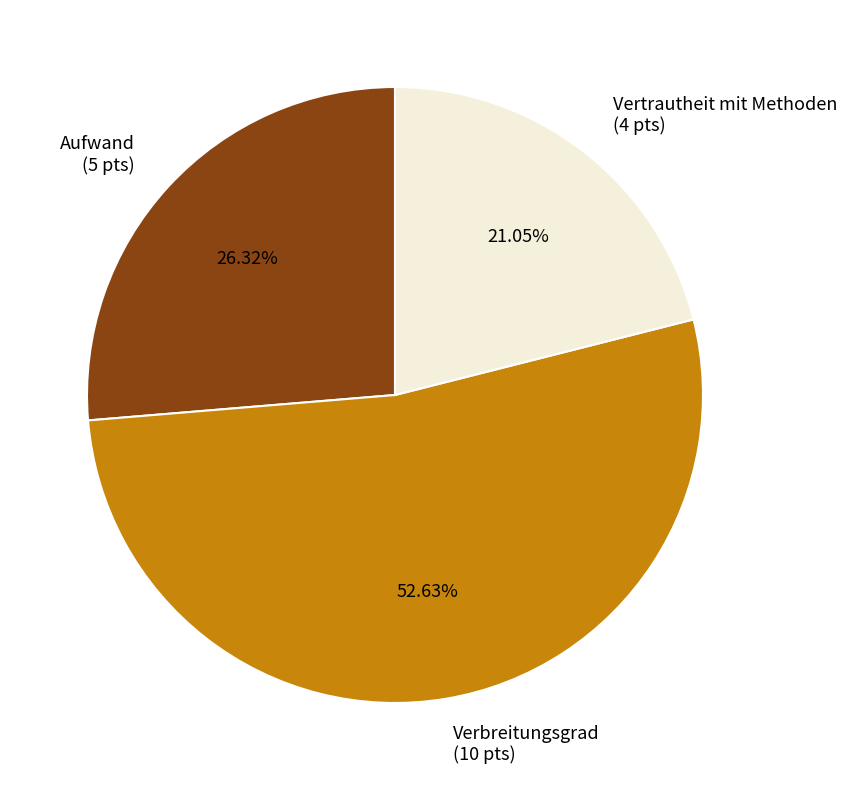

What is the total percentage of Vertrautheit mit Methoden and Aufwand?

47.4%